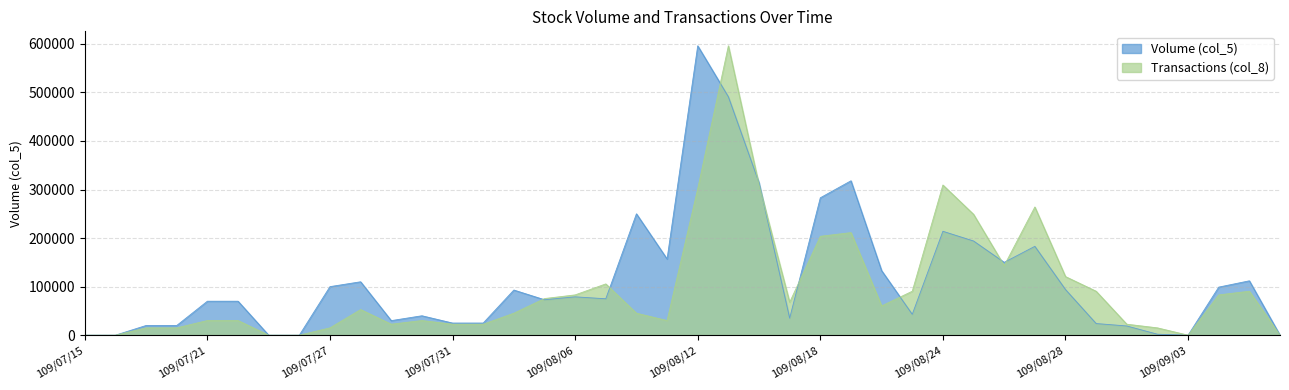

How many values in Transactions (col_8) are above zero?

34